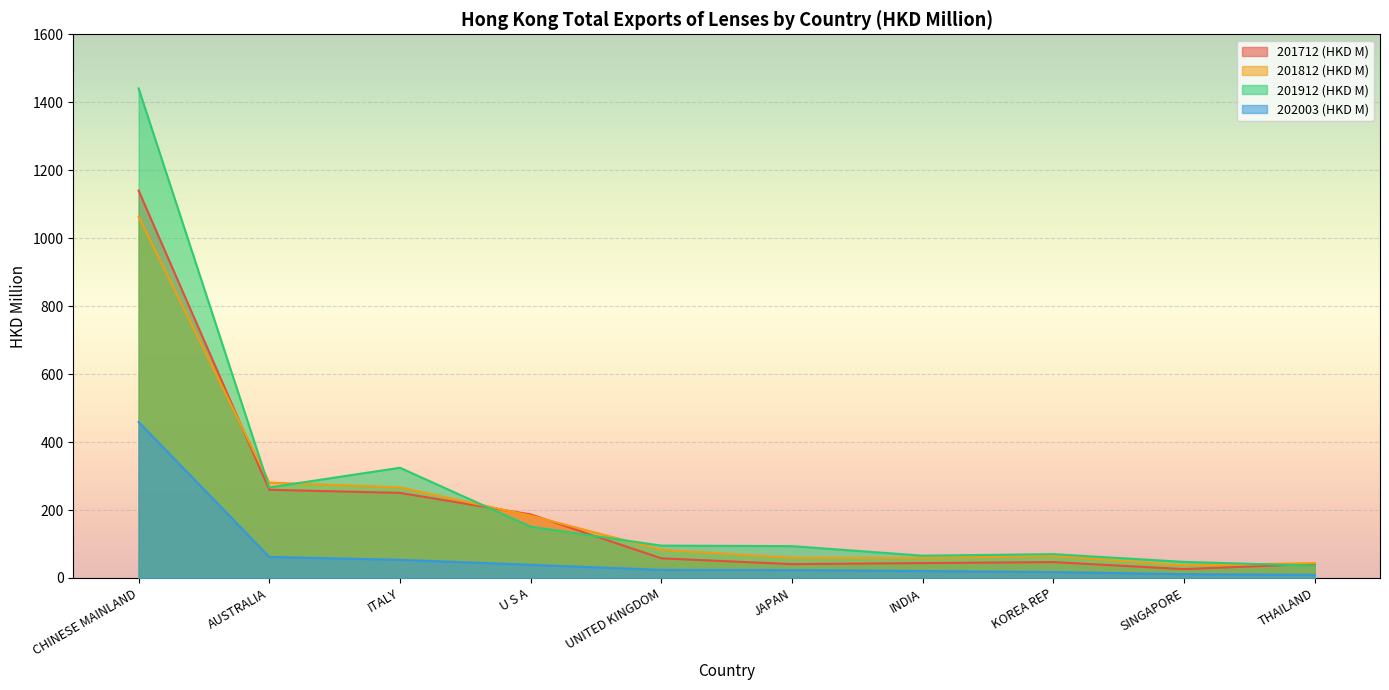

Is the value of 201812 (HKD M) at AUSTRALIA greater than the value of 202003 (HKD M) at INDIA?

Yes